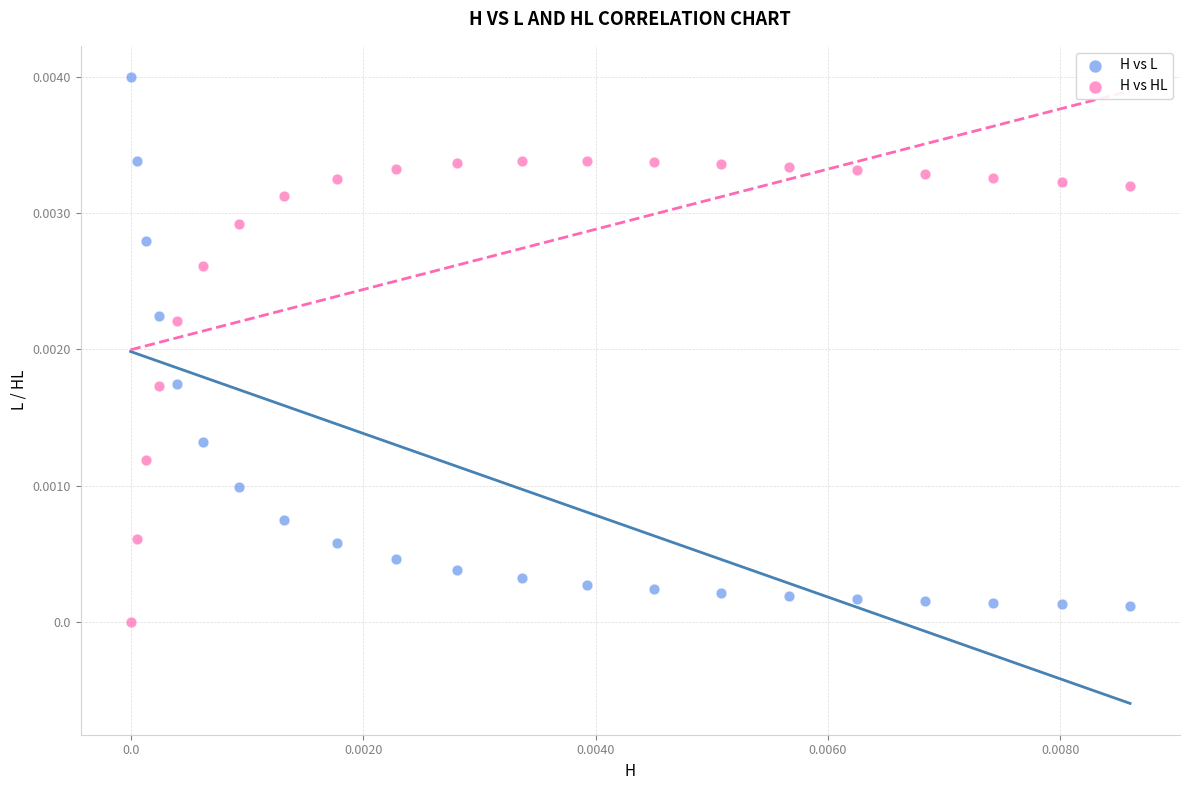

Which series contains the highest Y value?

H vs L